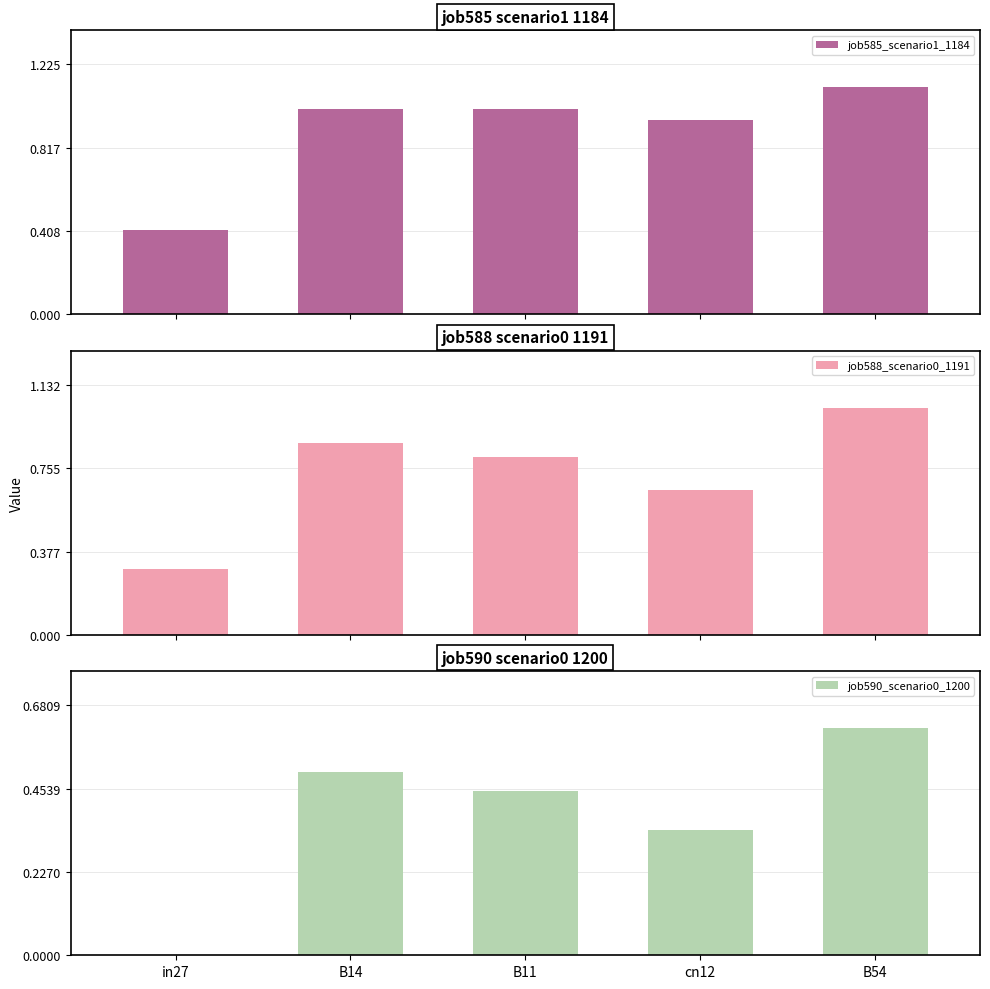

How many values in the job585_scenario1_1184 series exceed 1?

3